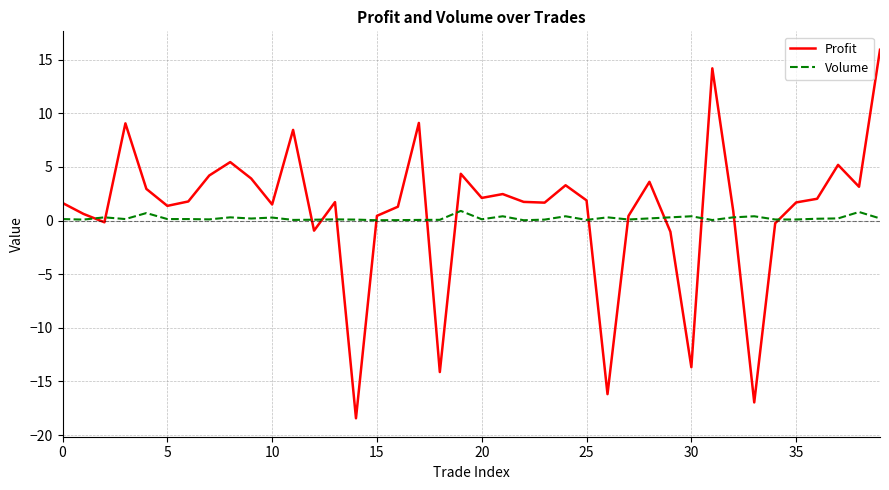

Which series has the largest range (max minus min)?

Profit